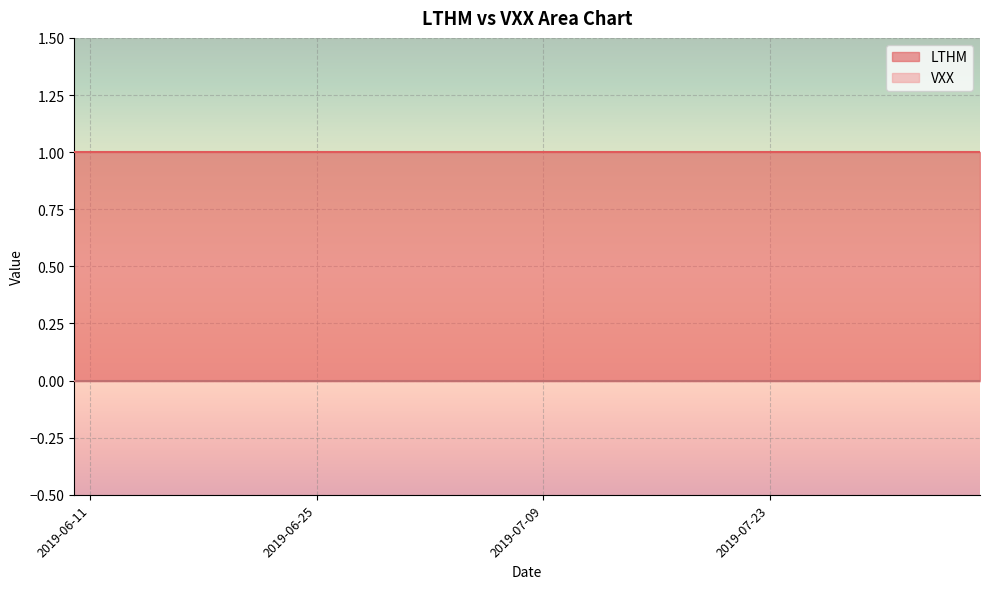

At which category is the sum across all series the highest?

2019-06-10